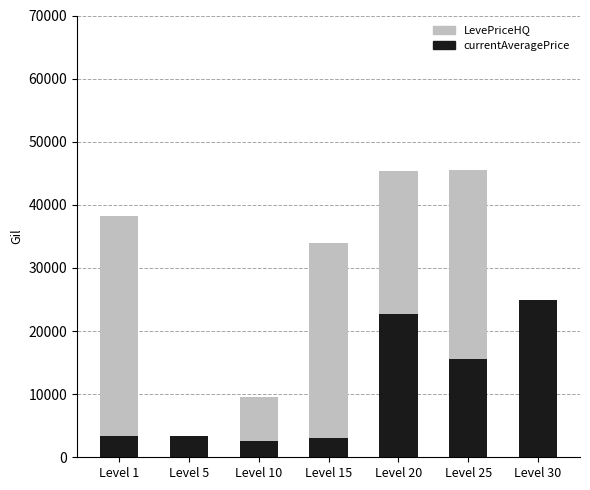

List the series in order of their peak value, lowest first.

currentAveragePrice, LevePriceHQ